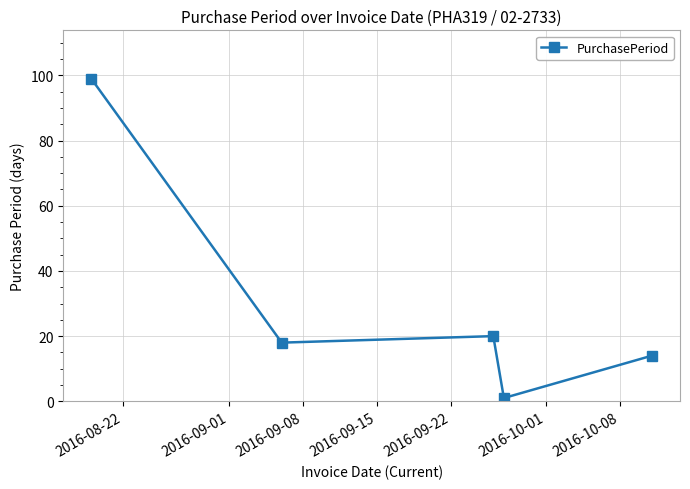

What is the difference between the maximum and minimum values?

98